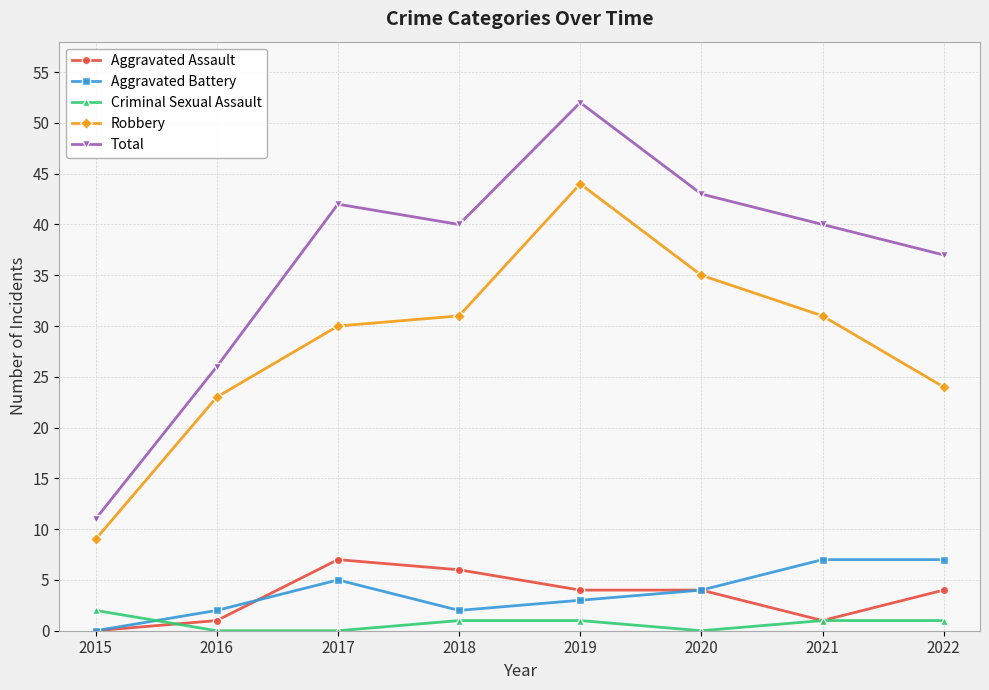

Where does the Total series first go above 40?

2017